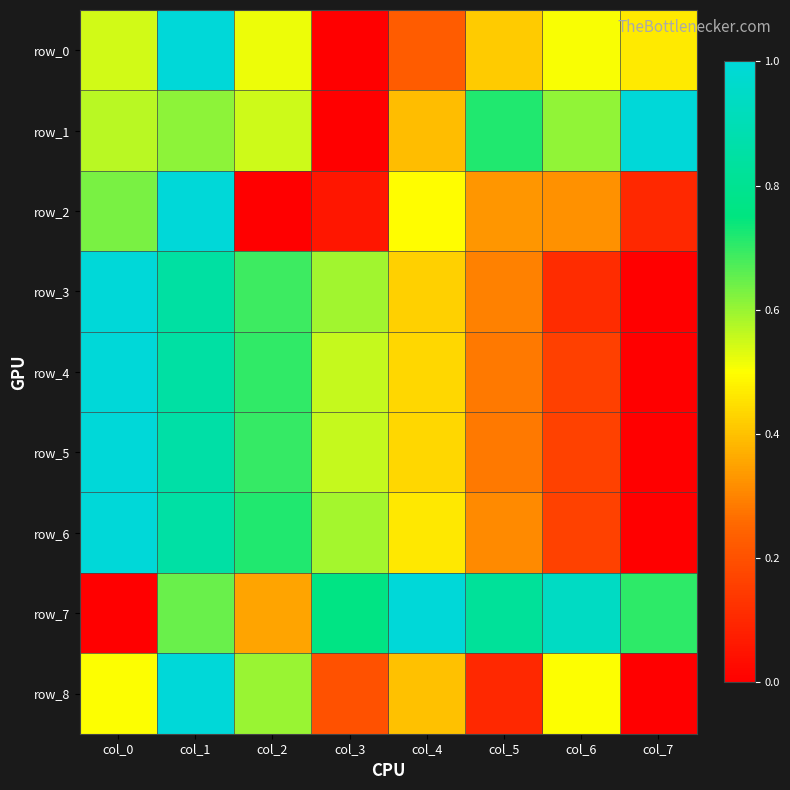

True or false: row_8 has a value of 0.1 at col_3.

False